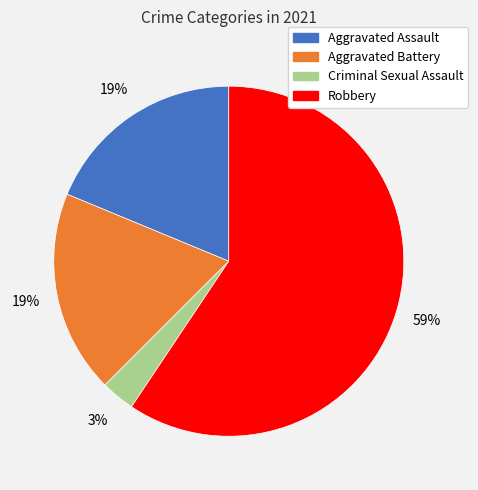

To the nearest percent, what is the average slice percentage?

25%